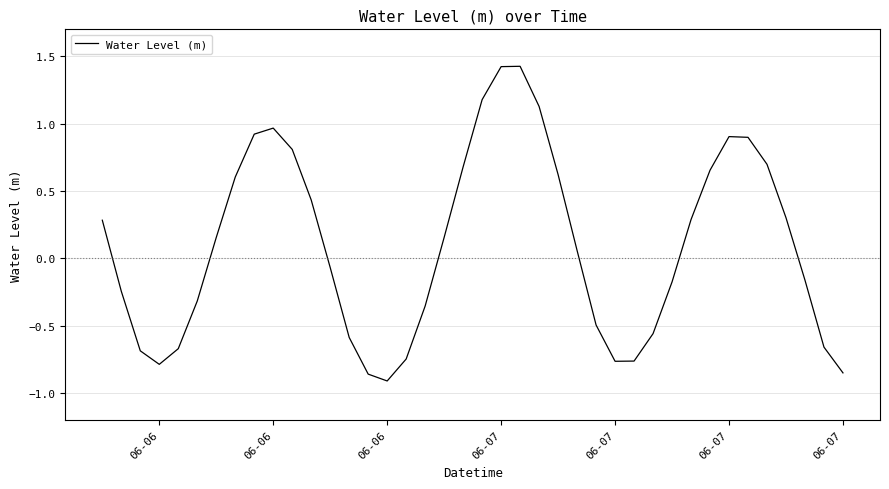

What is the greatest value displayed?

1.4